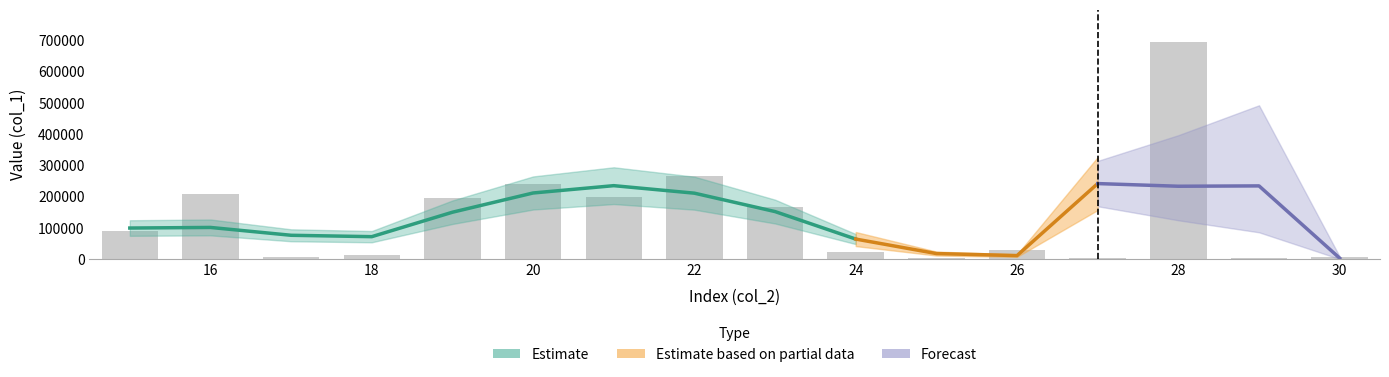

Reading right to left, extract all data points from this chart.

30=6350.0	29=3520.0	28=693832.0	27=3000.0	26=29138.6	25=2235.0	24=22479.9	23=168383.2	22=266164.5	21=199266.4	20=240508.9	19=195832.0	18=14505.8	17=5750.0	16=209131.0	15=89847.4